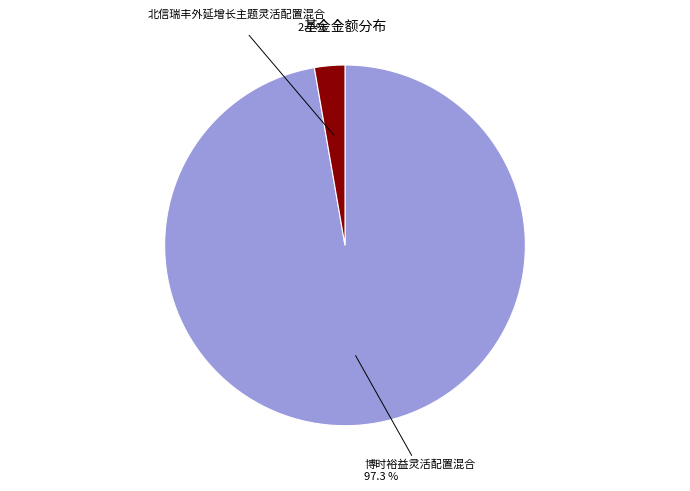

Which category has the biggest portion of the pie?

博时裕益灵活配置混合